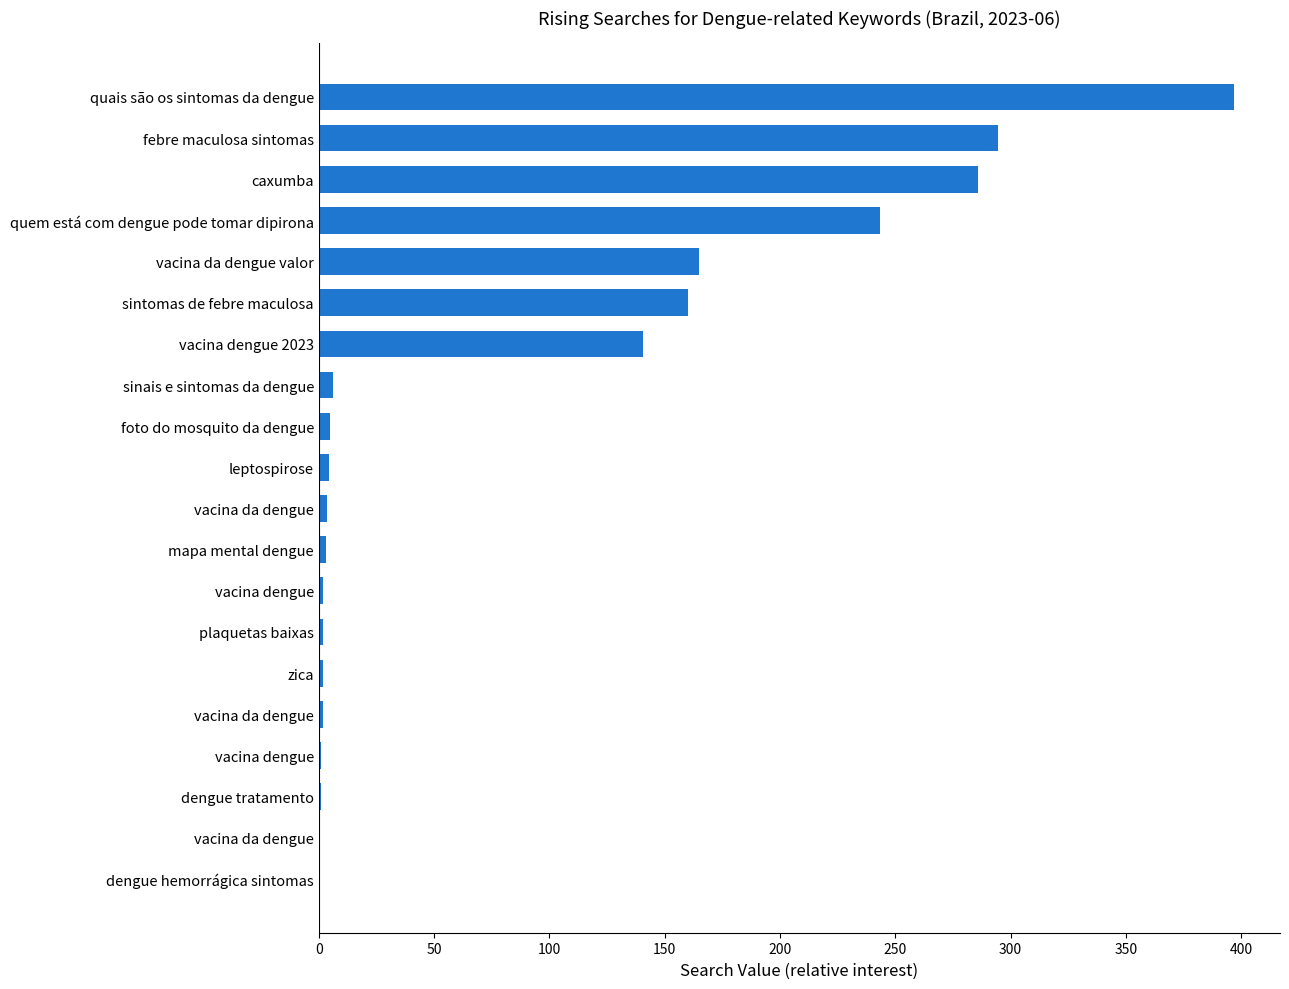

How many values exceed 4?

10